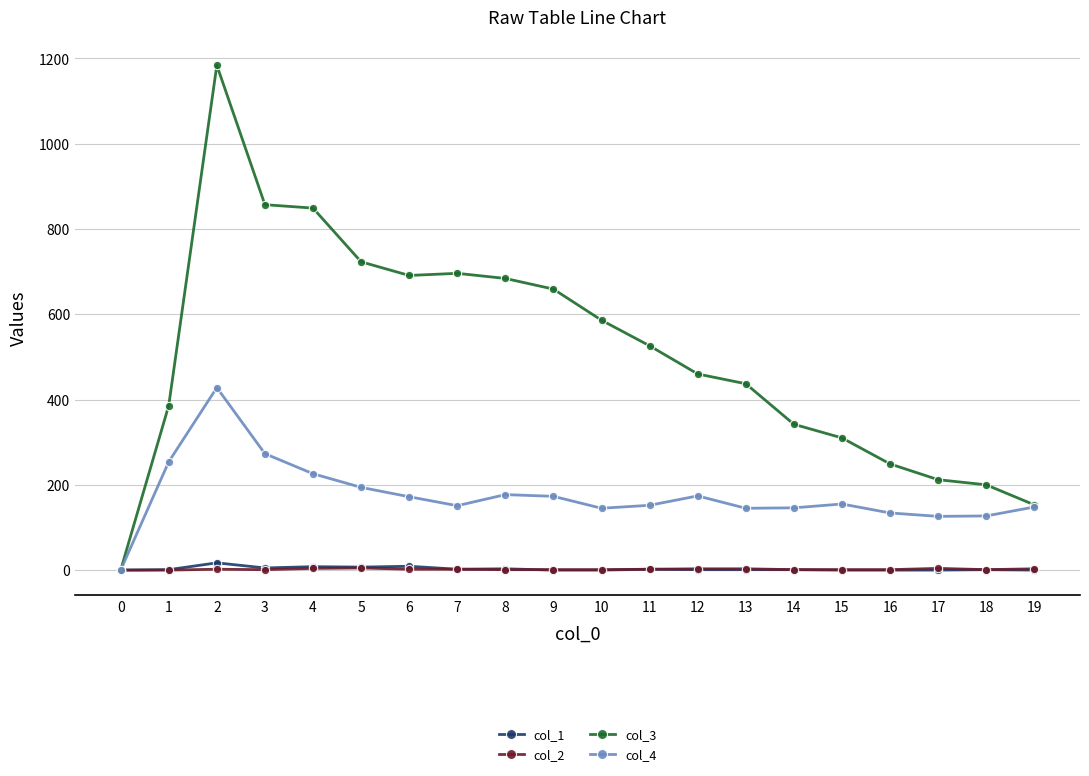

Which series ends up on top after the final intersection of col_1 and col_2?

col_2